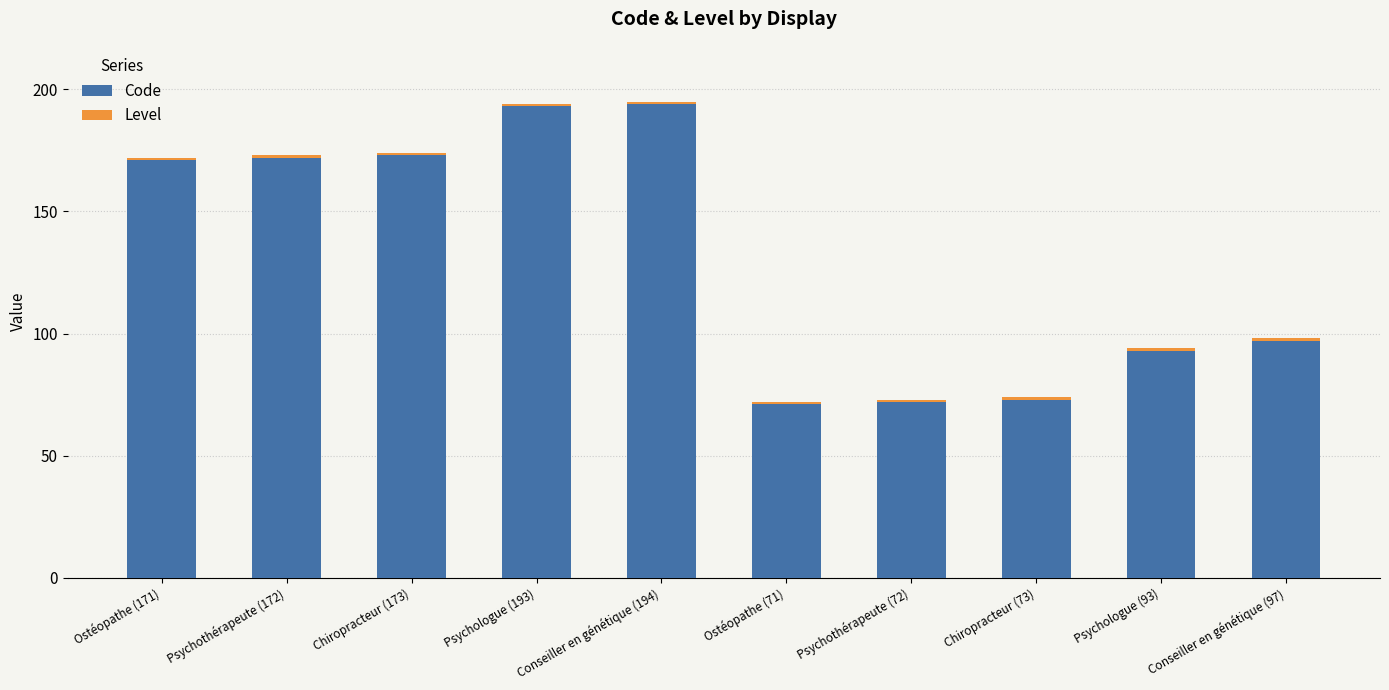

What is the minimum value for Code?

71